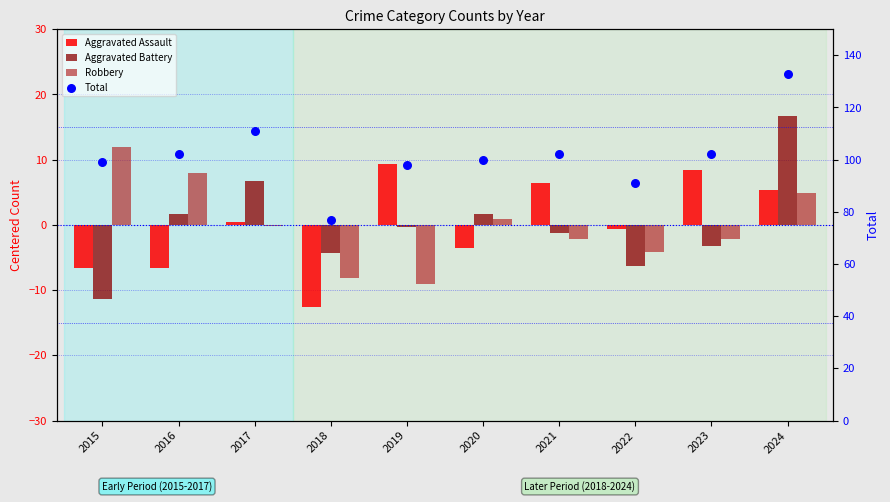

What are all the series names shown in the legend?

Aggravated Assault, Aggravated Battery, Robbery, Total